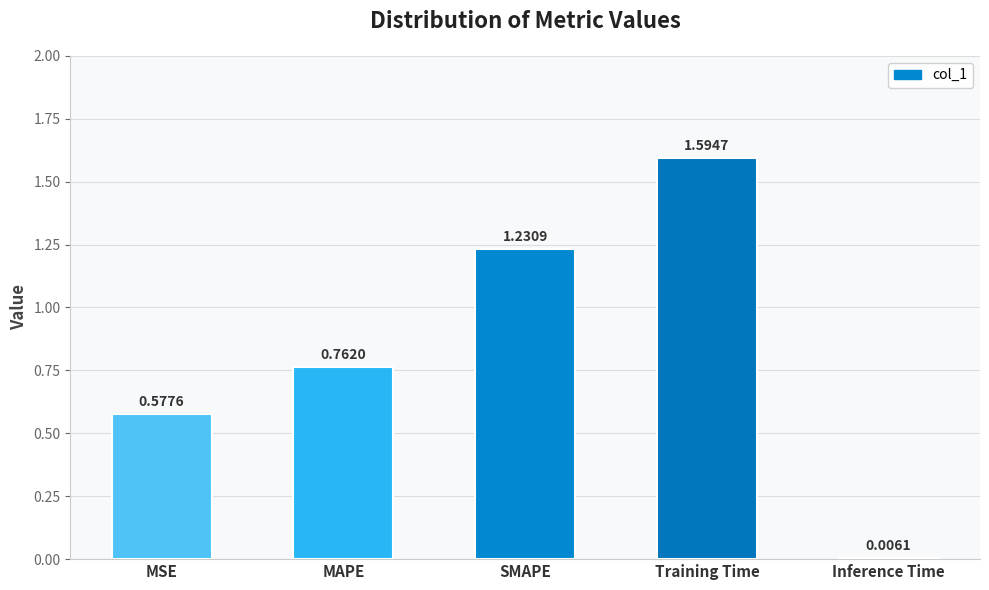

Rank the categories by value from lowest to highest.

Inference Time, MSE, MAPE, SMAPE, Training Time